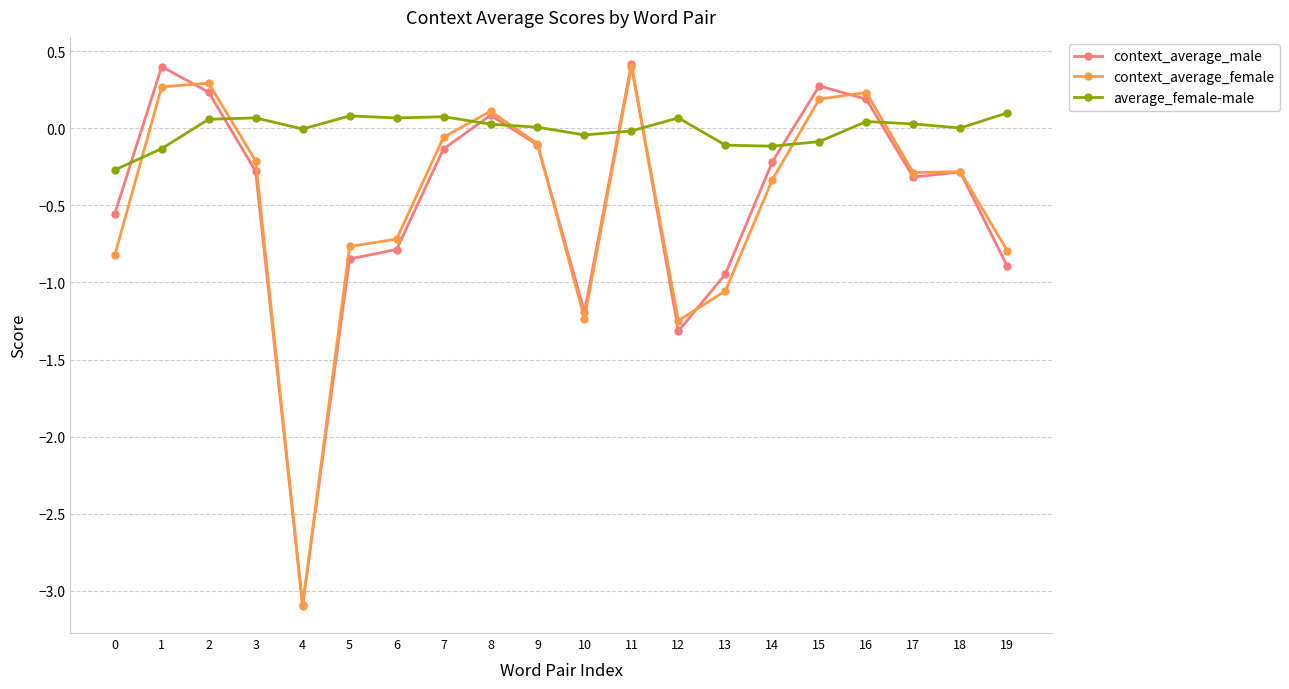

Count the number of data series in this chart.

3